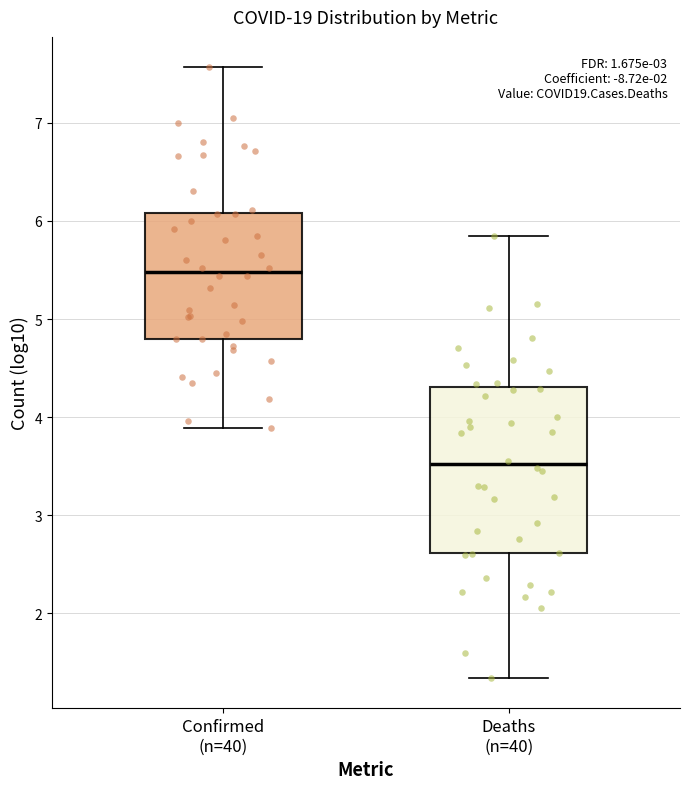

Reading left to right, transcribe this box plot: for each box, give where its median line is, the range the box spans, and where its two whiskers end, as read against the y-axis. The values are not printed on the chart, so give them approximately, as read against the axis.

Confirmed (n=40): median 5.5, box 4.8 to 6.1, whiskers 3.9 to 7.6
Deaths (n=40): median 3.5, box 2.6 to 4.3, whiskers 1.3 to 5.8